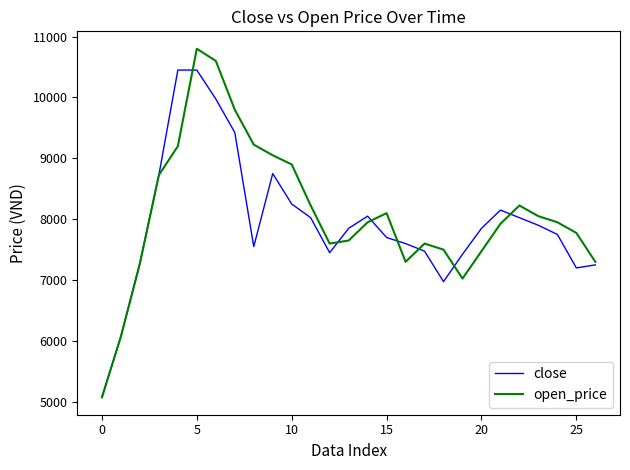

Which series has the widest spread of values?

open_price